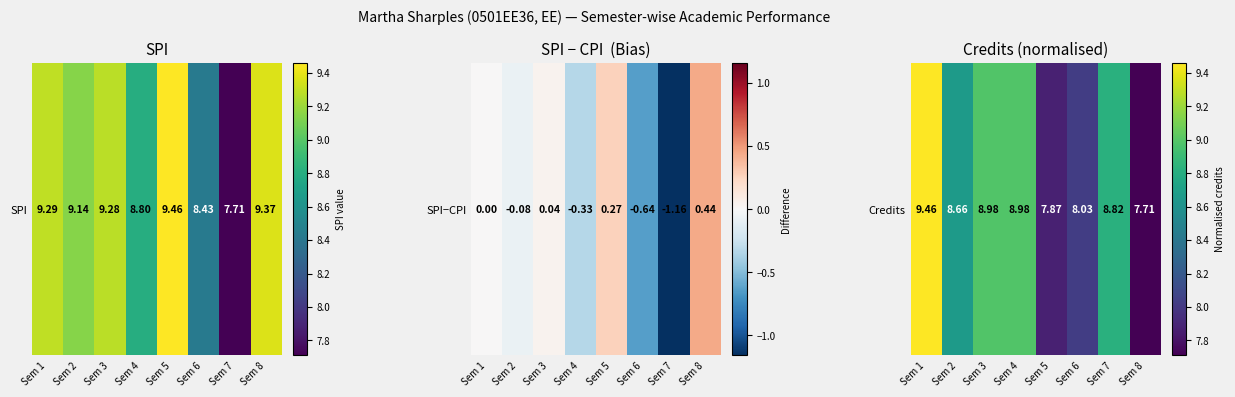

Which label corresponds to the smallest value in the chart?

Sem 8